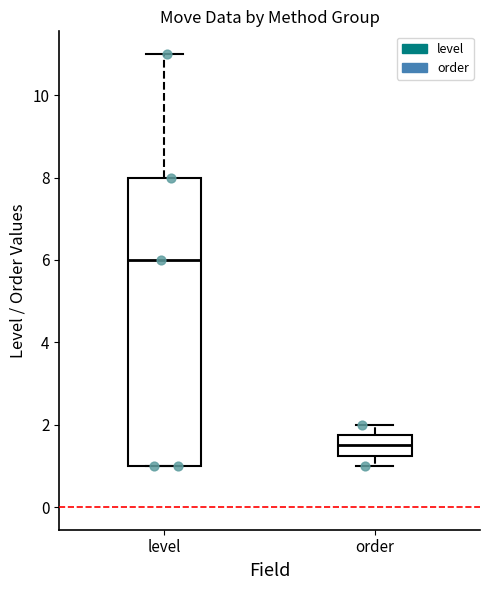

Comparing the boxes themselves (not the whiskers), which one is the tallest?

level